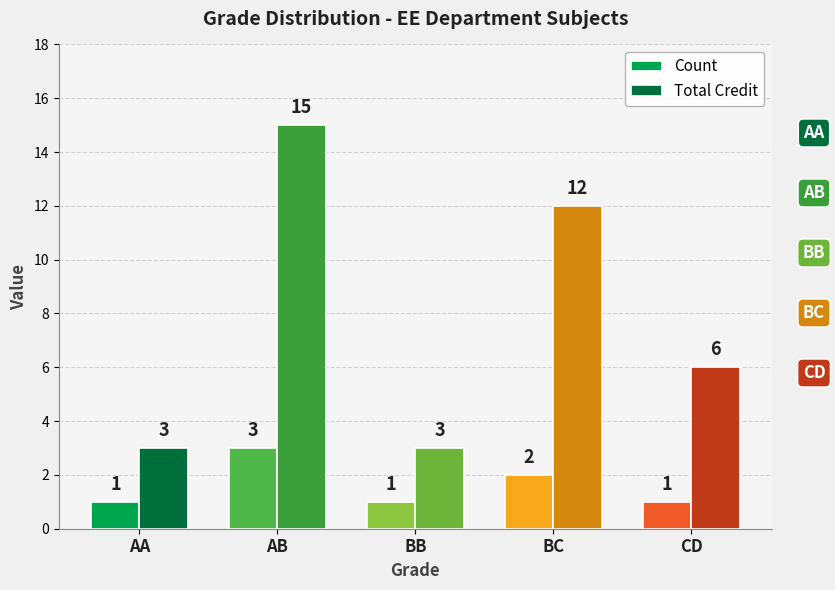

What is the difference between the Total Credit values at AA and BC?

9